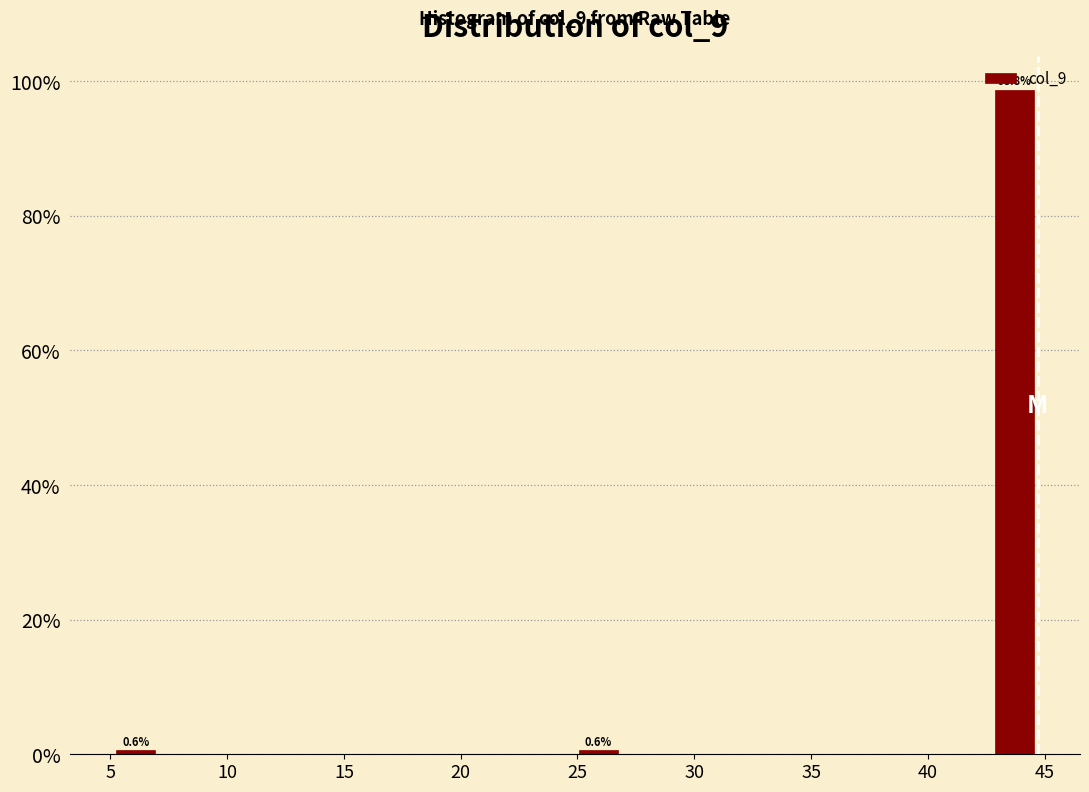

Around what value on the x-axis is the tallest bar? Give the approximate position of its centre, as read against the axis.

43.5